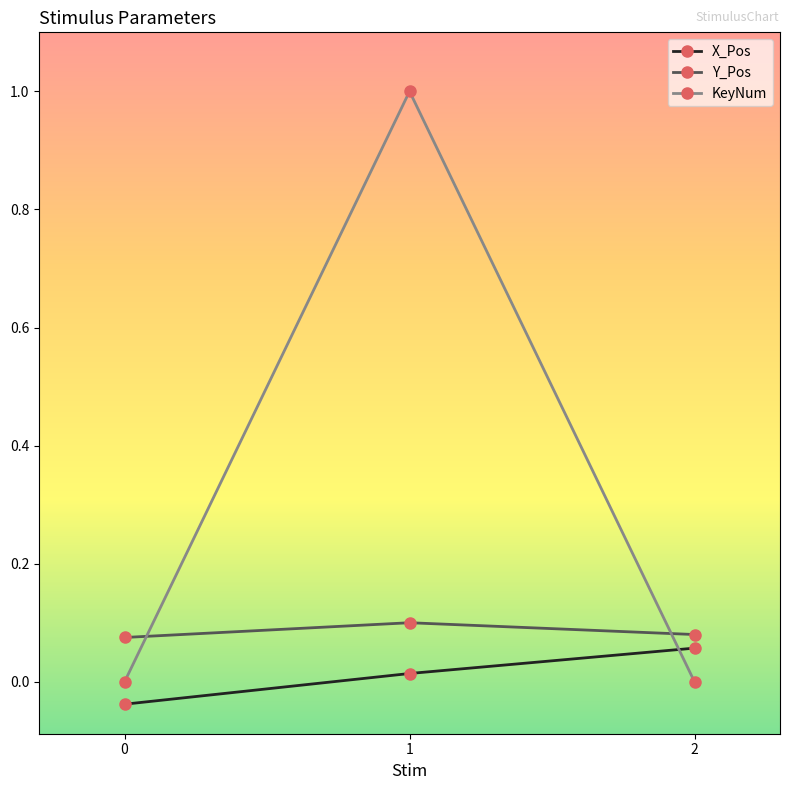

Where does the X_Pos series first go above 0?

1